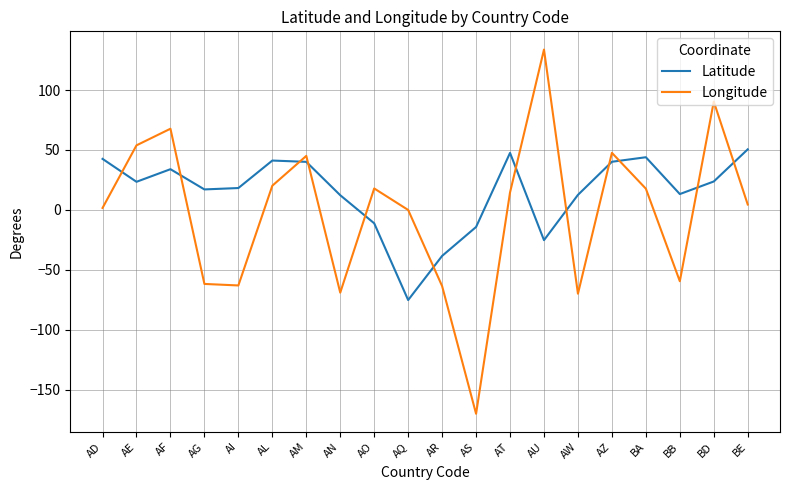

What value does the Latitude series have at BB?

13.2